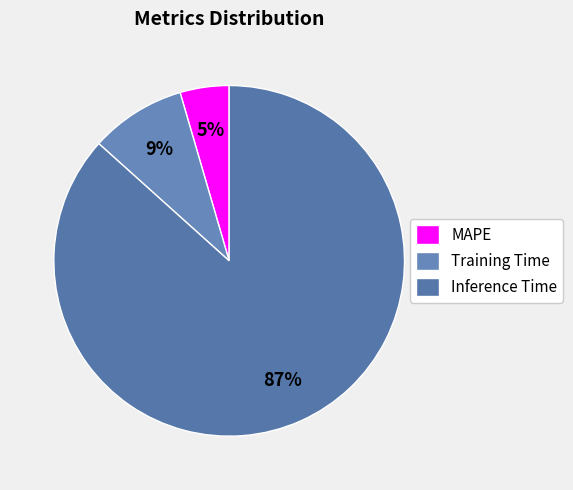

Count the number of slices in the pie.

3